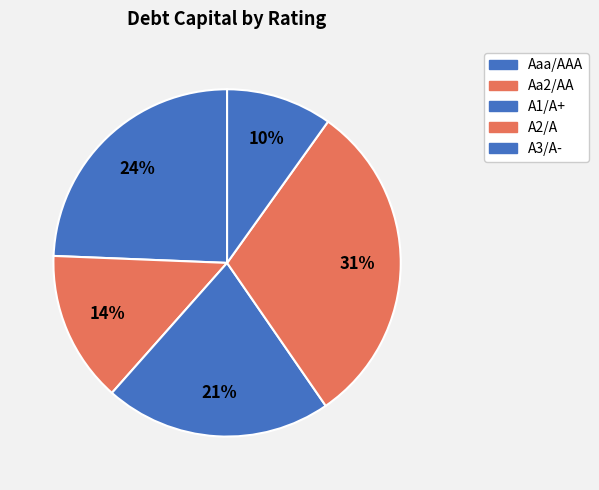

To the nearest percent, what is the average slice percentage?

20%